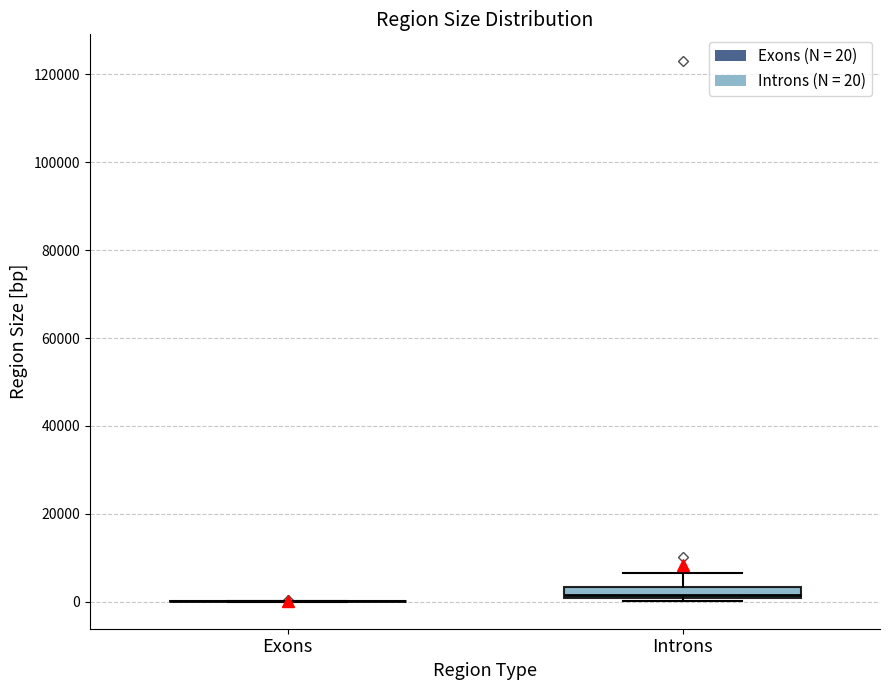

Which box is the tallest, from its lower edge to its upper edge?

Introns